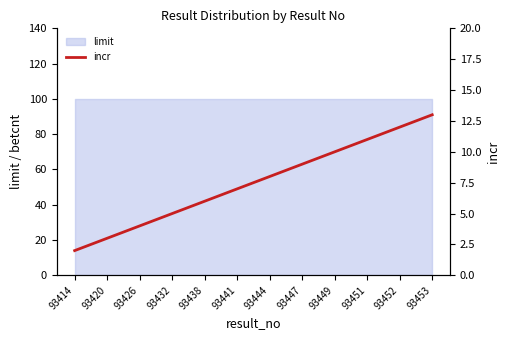

At which category does the chart reach its minimum across all series?

93414